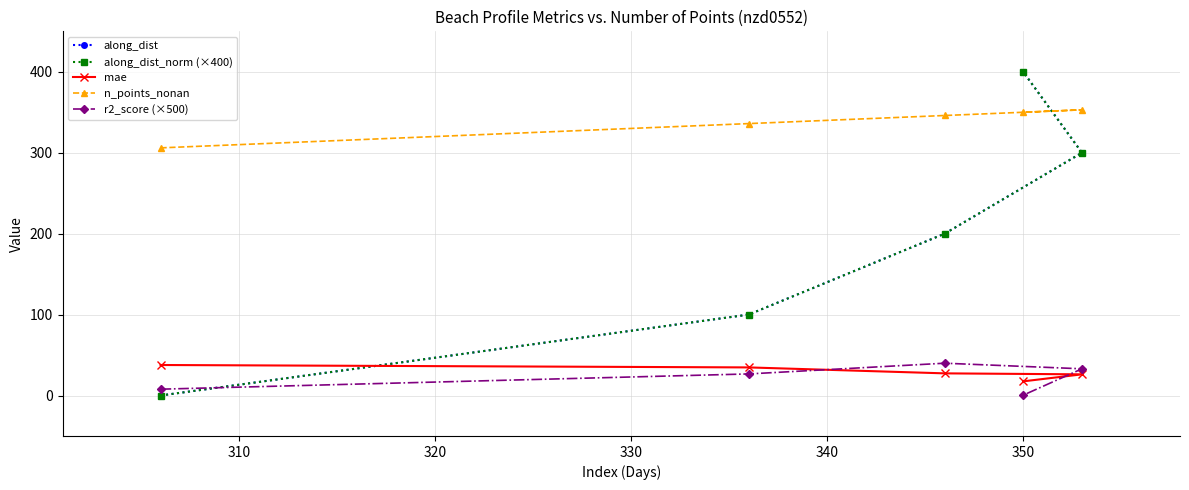

Which series has the widest spread of values?

along_dist